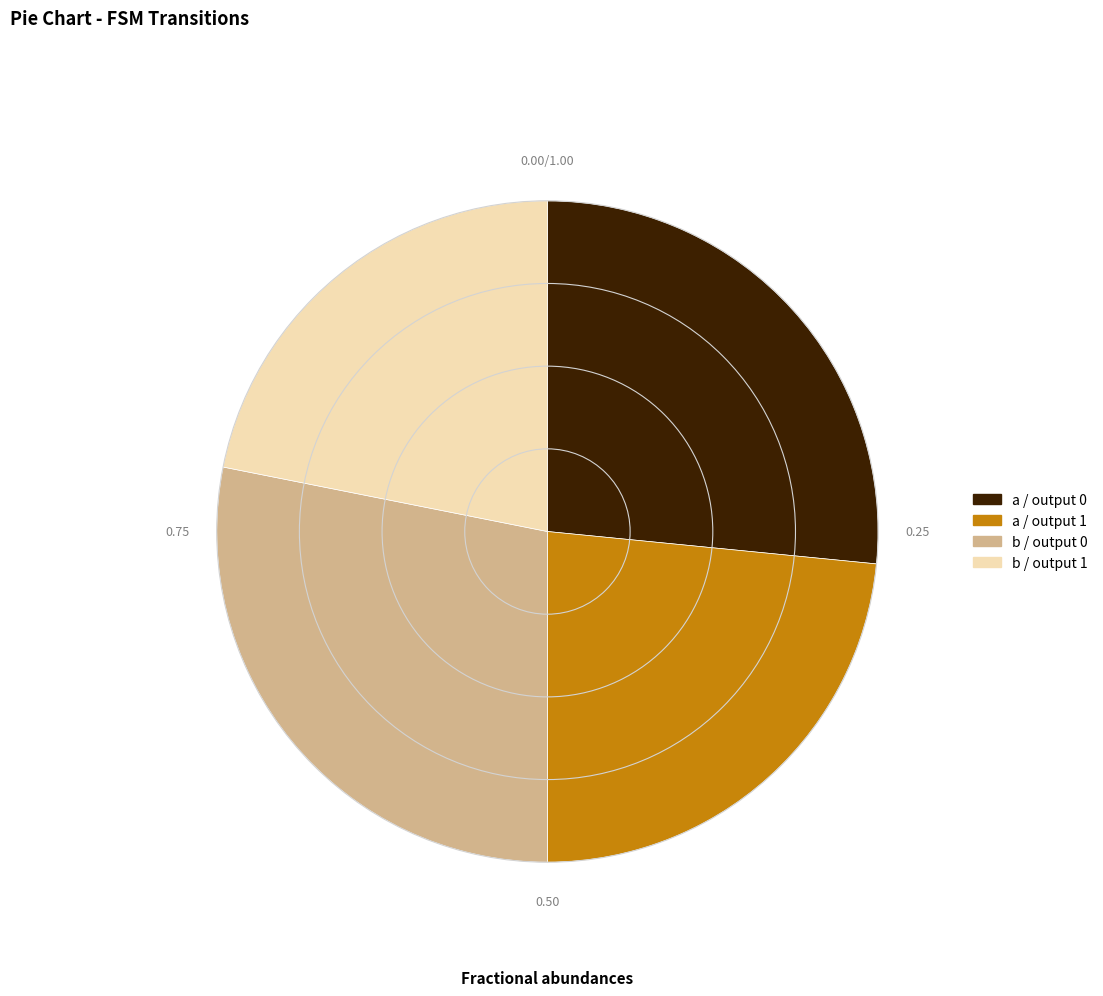

Approximately how many times larger is the value at b / output 0 compared to a / output 0?

1.1